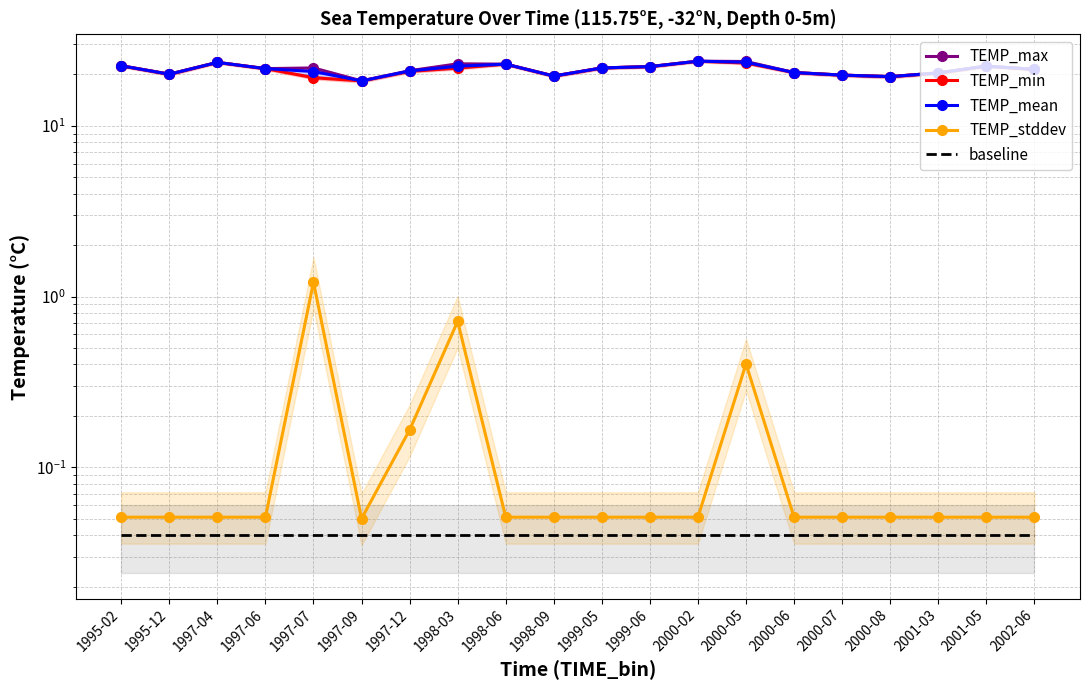

True or false: TEMP_stddev and baseline intersect in this chart.

False